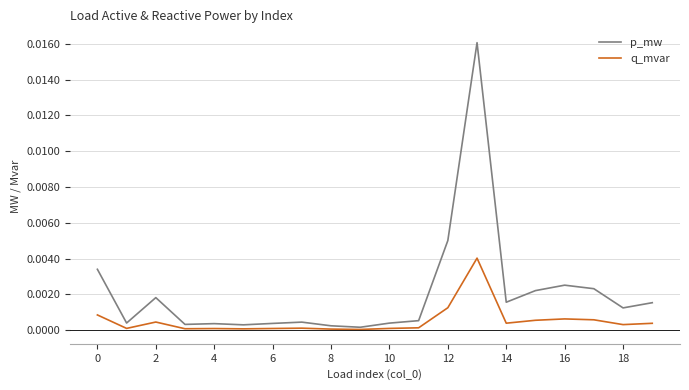

Which series has the largest range (max minus min)?

p_mw